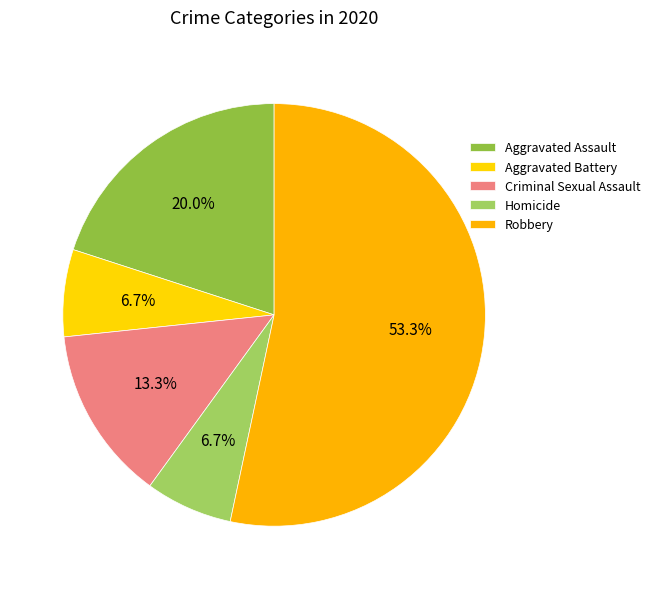

Is it true that Criminal Sexual Assault is 13% of the pie?

True